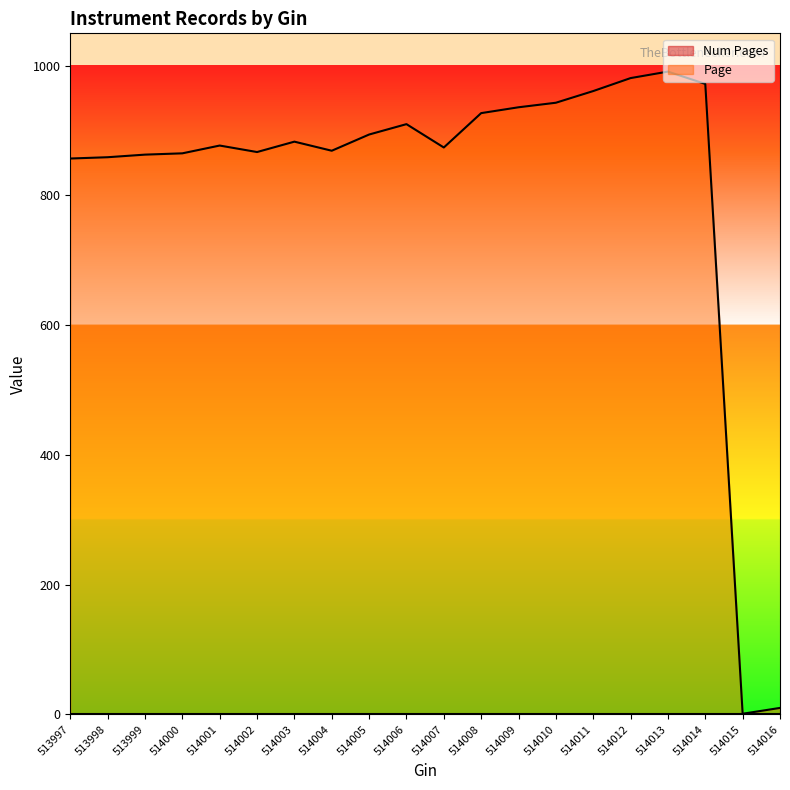

Count the number of values greater than 883.

9